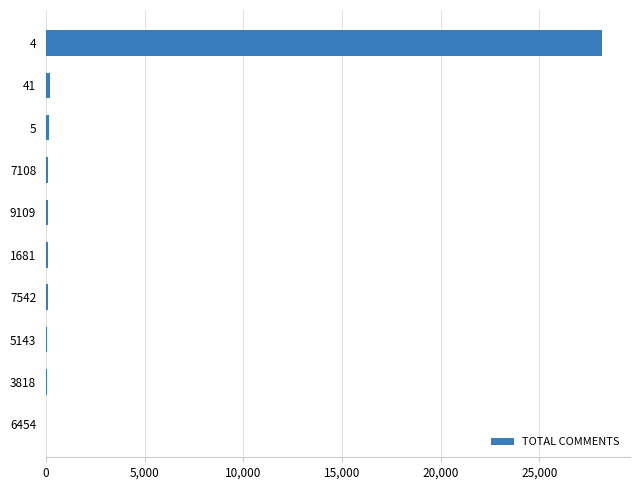

What is the greatest value displayed?

28176